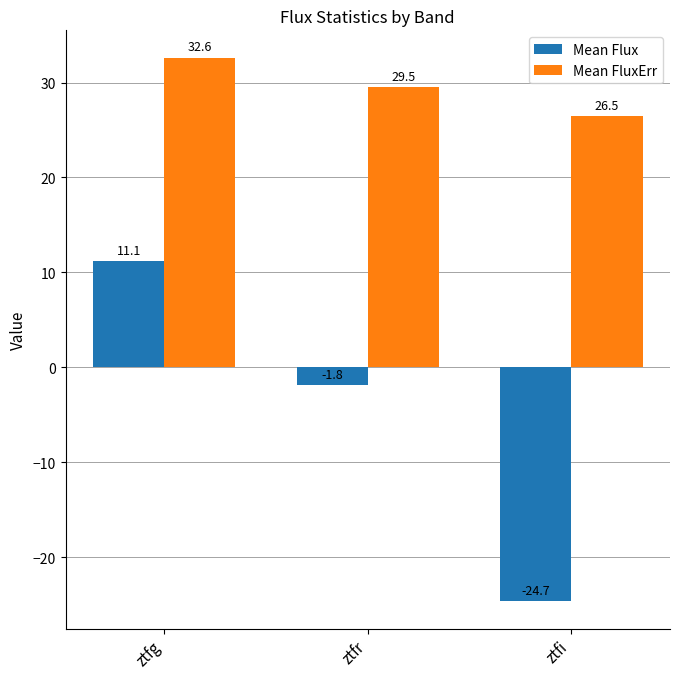

Where does the Mean FluxErr series first go above 29?

ztfg